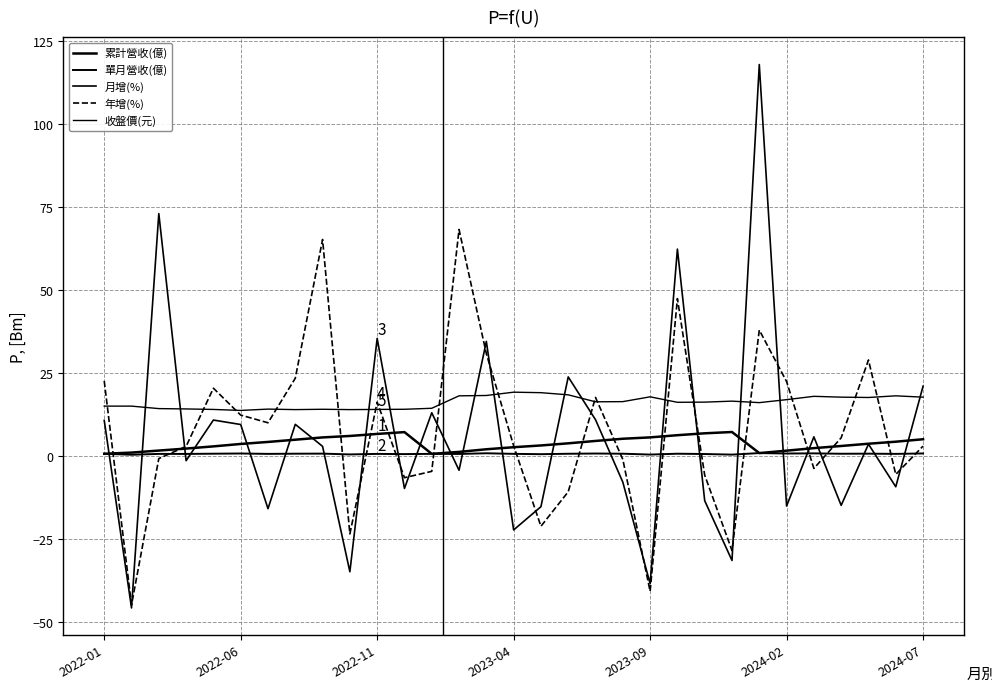

How many lines are shown in the chart?

5